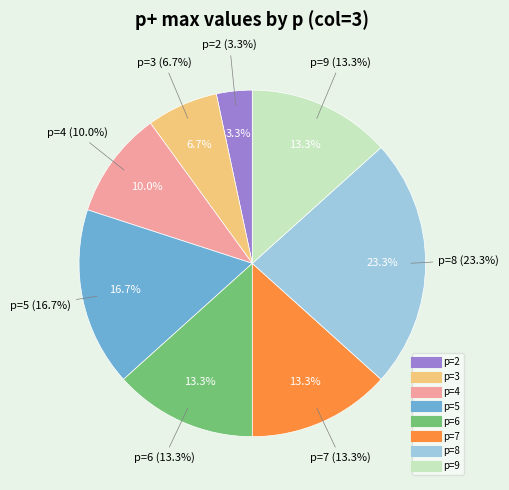

Which category has the biggest portion of the pie?

p=8